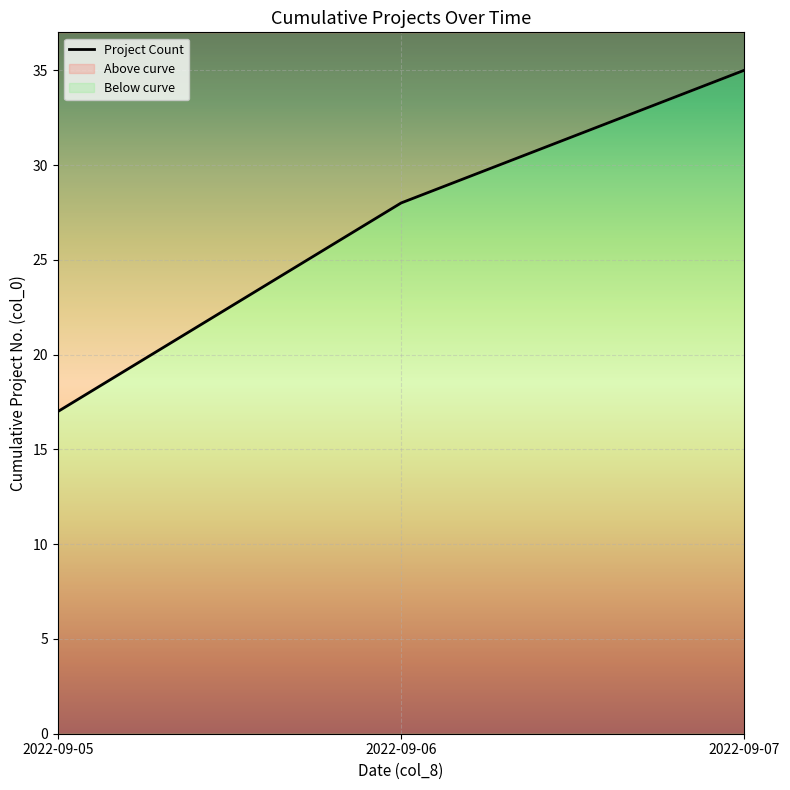

How many data points does each series have?

3